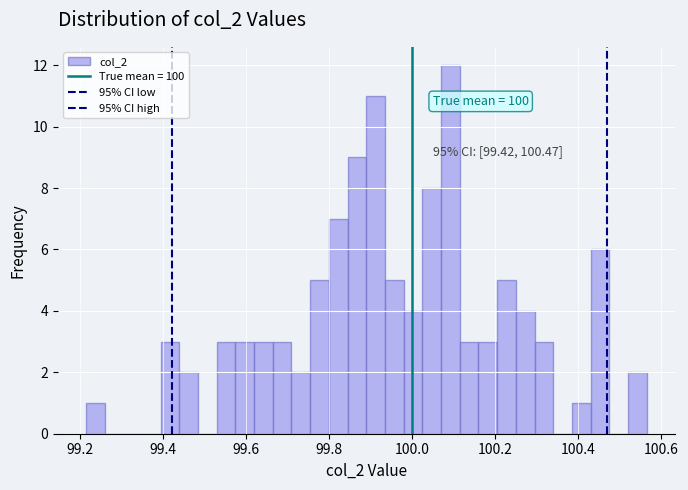

Read against the x-axis, roughly where is the centre of the tallest bar?

100.10